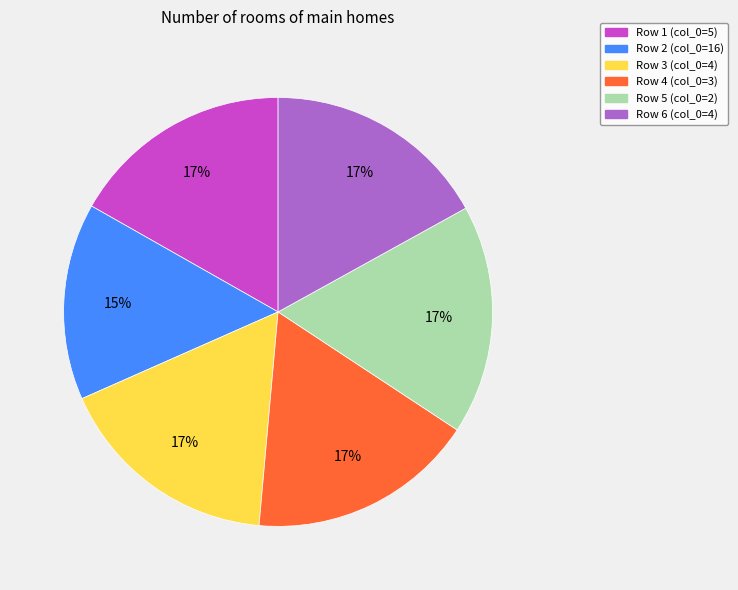

Is there a majority slice in this chart?

No